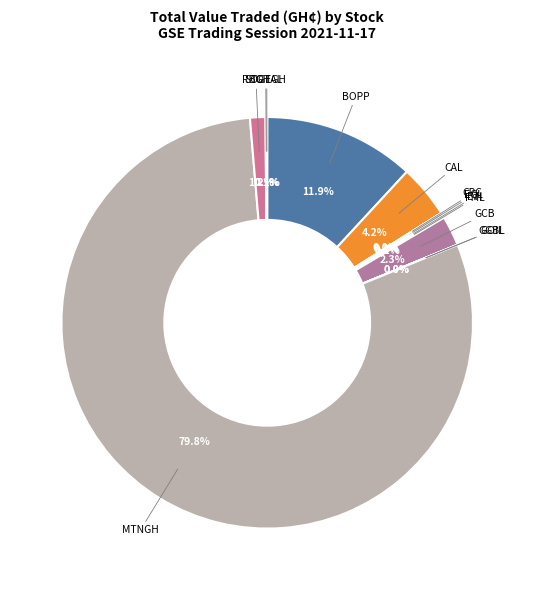

What portion of the pie excludes CAL?

95.8%